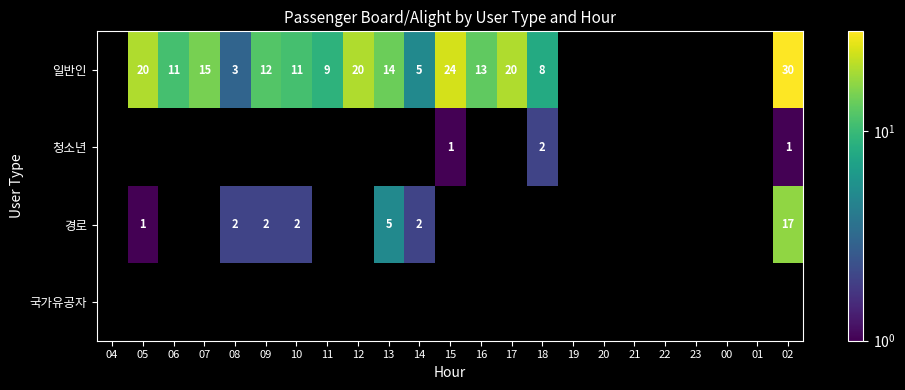

At which category does the chart reach its peak across all series?

02